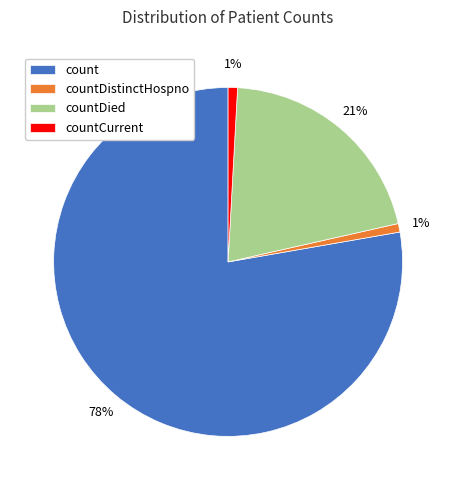

Do countCurrent and countDied together represent more than half of the pie?

No